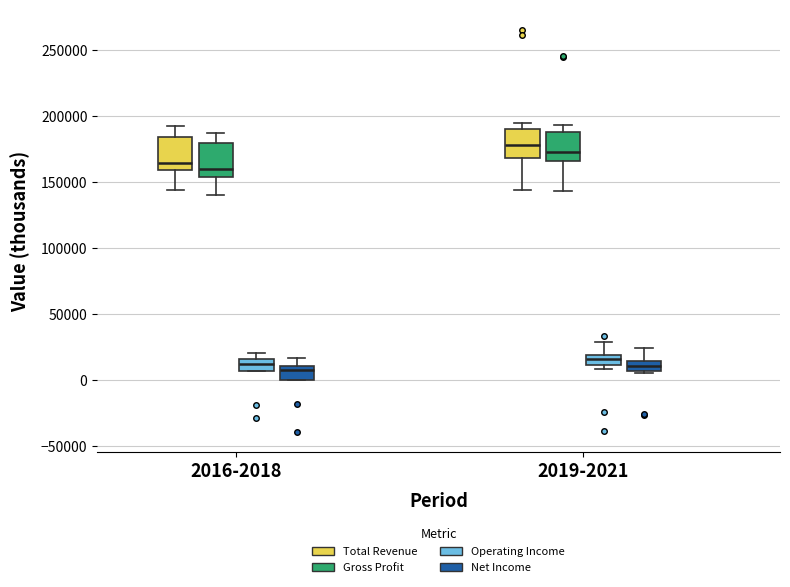

Which box has the highest median line?

2019-2021 (Total Revenue)